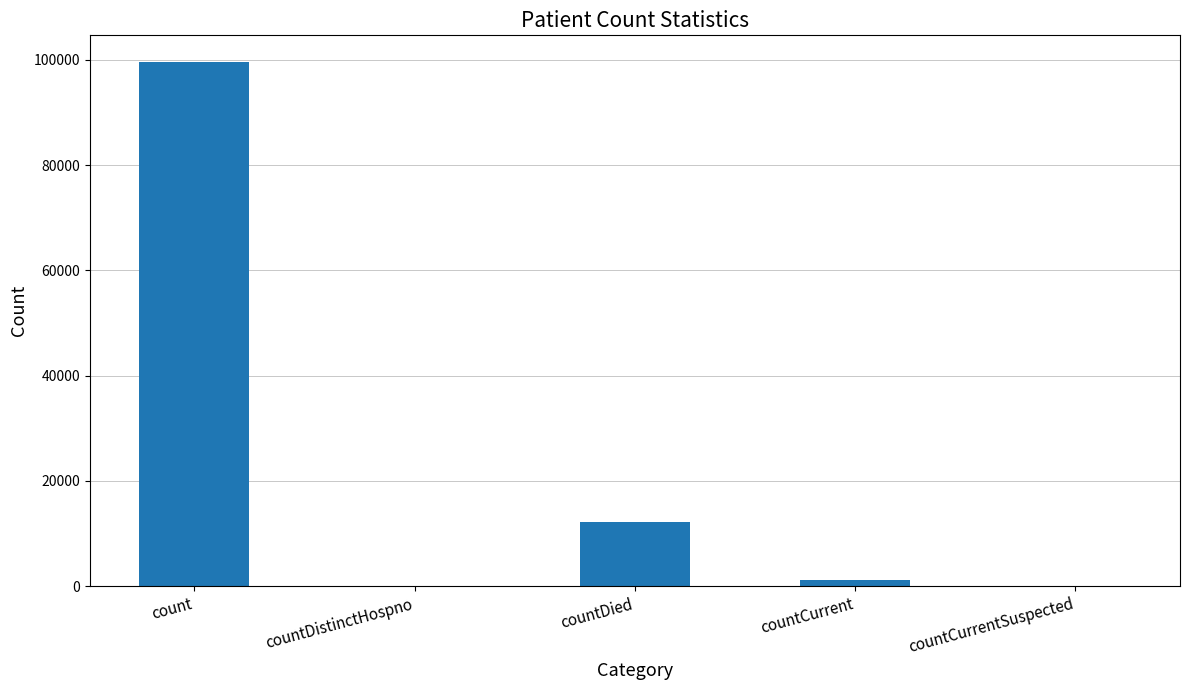

True or false: the data shows 99656 at count.

True